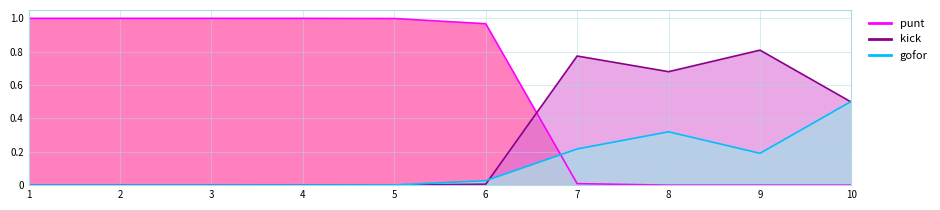

How many categories are shown in the chart?

10